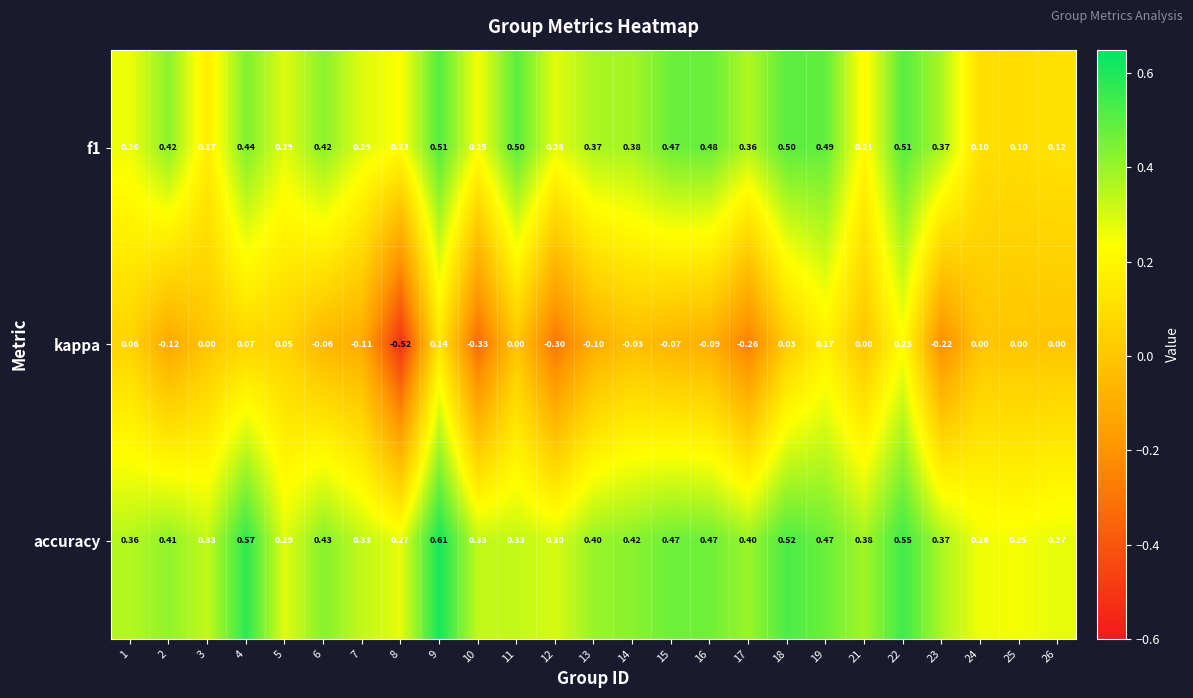

Which series has the largest range (max minus min)?

kappa